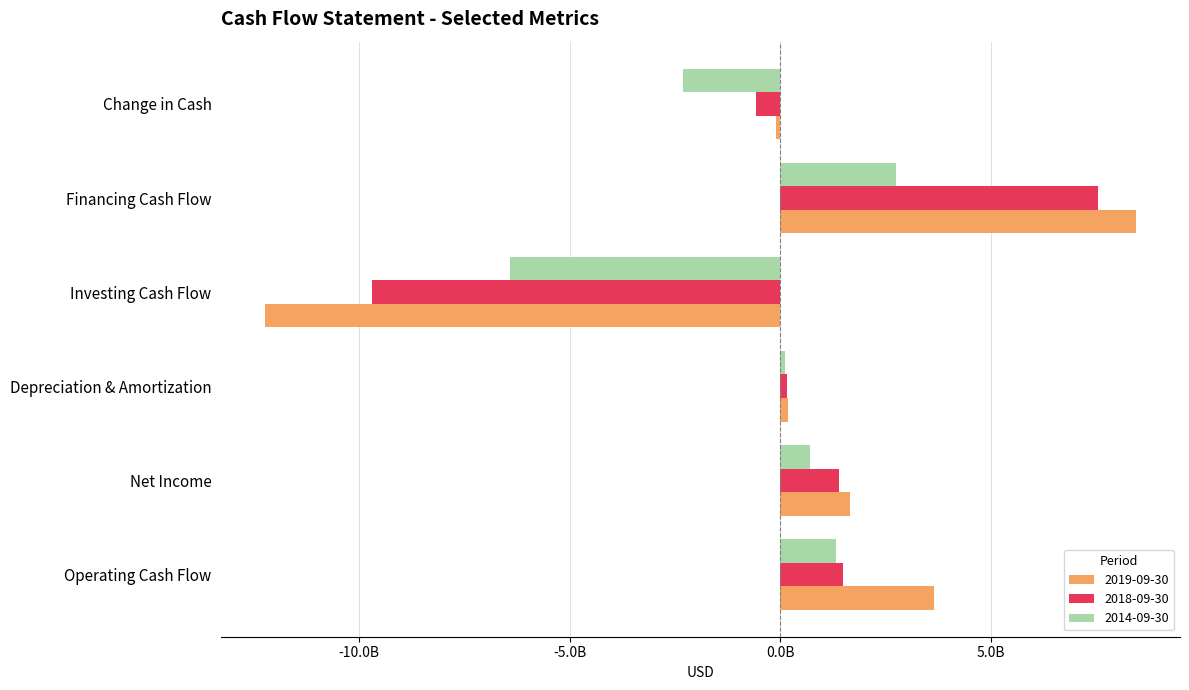

What is the label of the 6th bar from the left?

Change in Cash